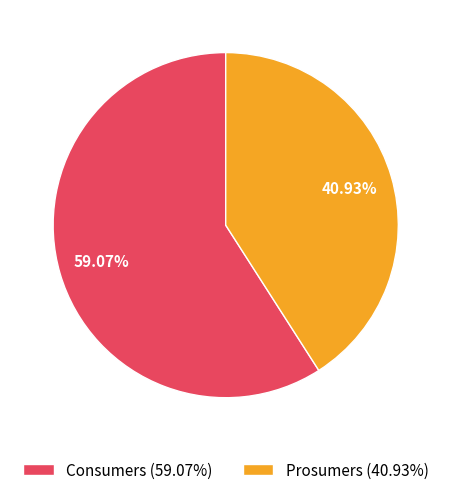

What is the ratio of the value at Consumers (59.07%) to the value at Prosumers (40.93%)?

1.4